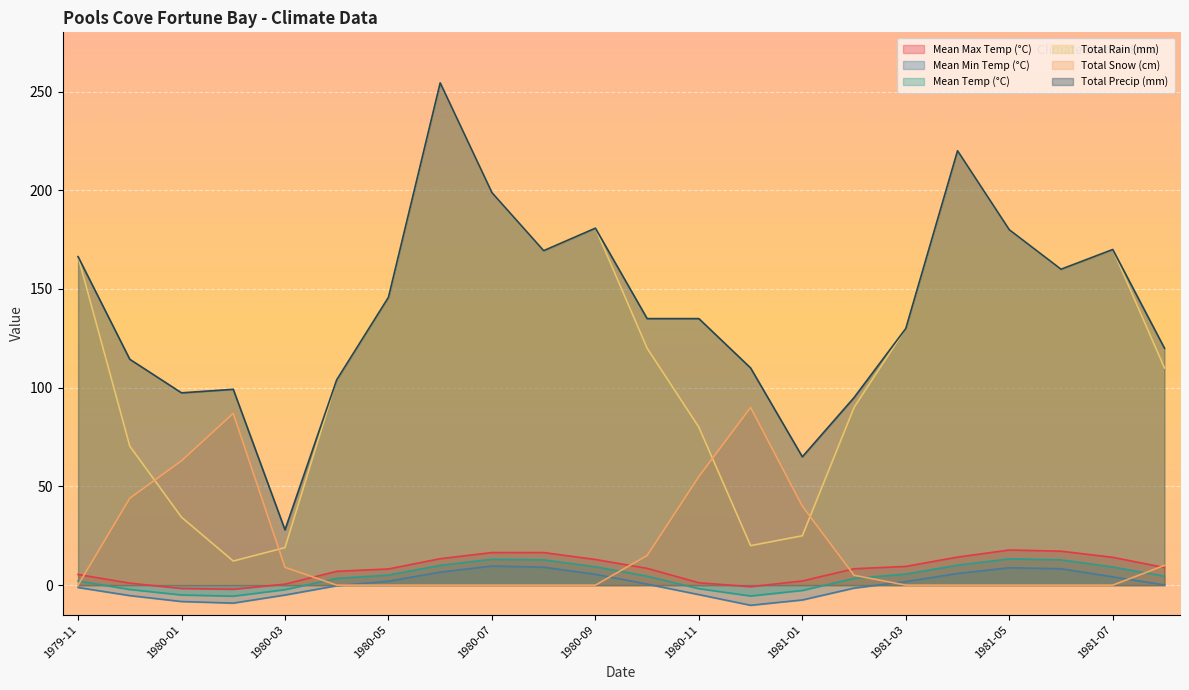

Rank the categories by Mean Max Temp (°C) value from highest to lowest.

1981-05, 1981-06, 1980-07, 1980-08, 1981-04, 1981-07, 1980-06, 1980-09, 1981-03, 1981-08, 1980-10, 1981-02, 1980-05, 1980-04, 1979-11, 1981-01, 1980-11, 1979-12, 1980-03, 1980-12, 1980-01, 1980-02